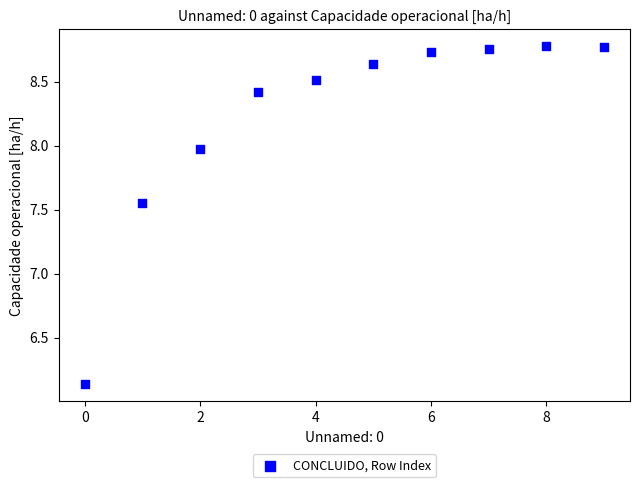

What is the range of Y values (max minus min)?

2.6